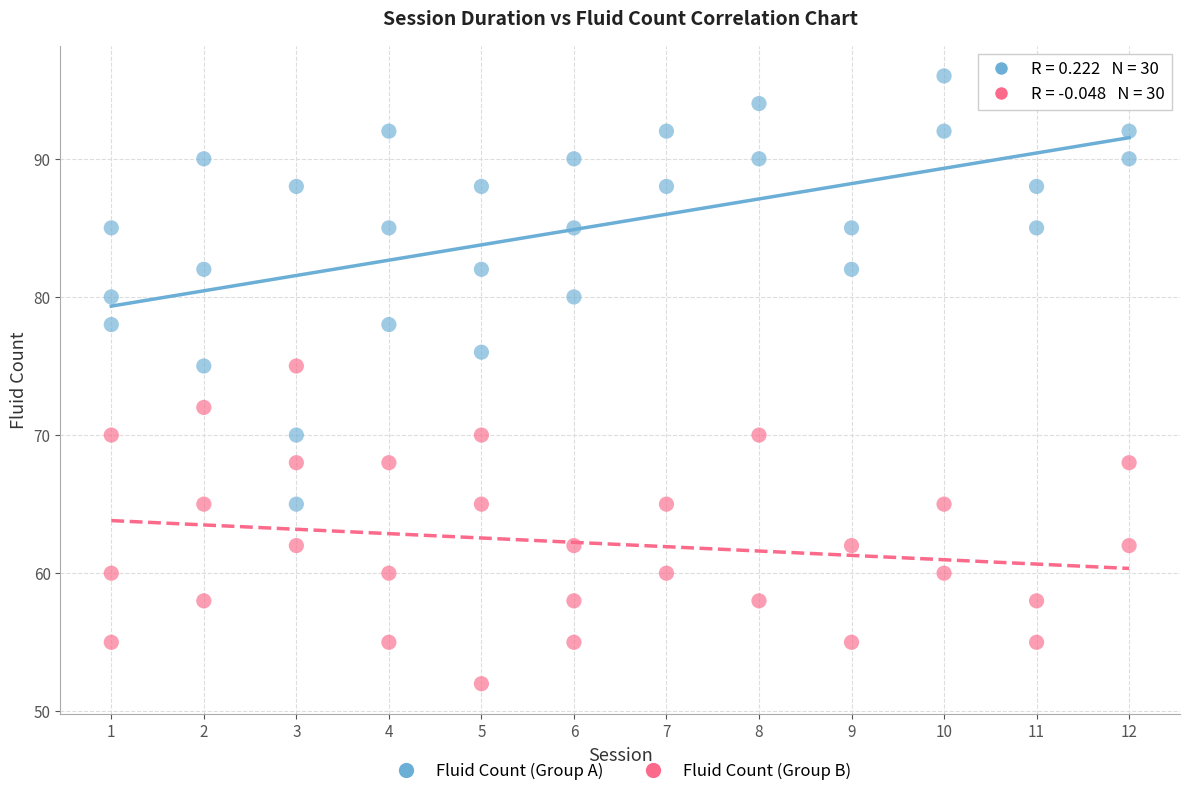

Which series has the widest spread of Y values?

Fluid Count (Group A)